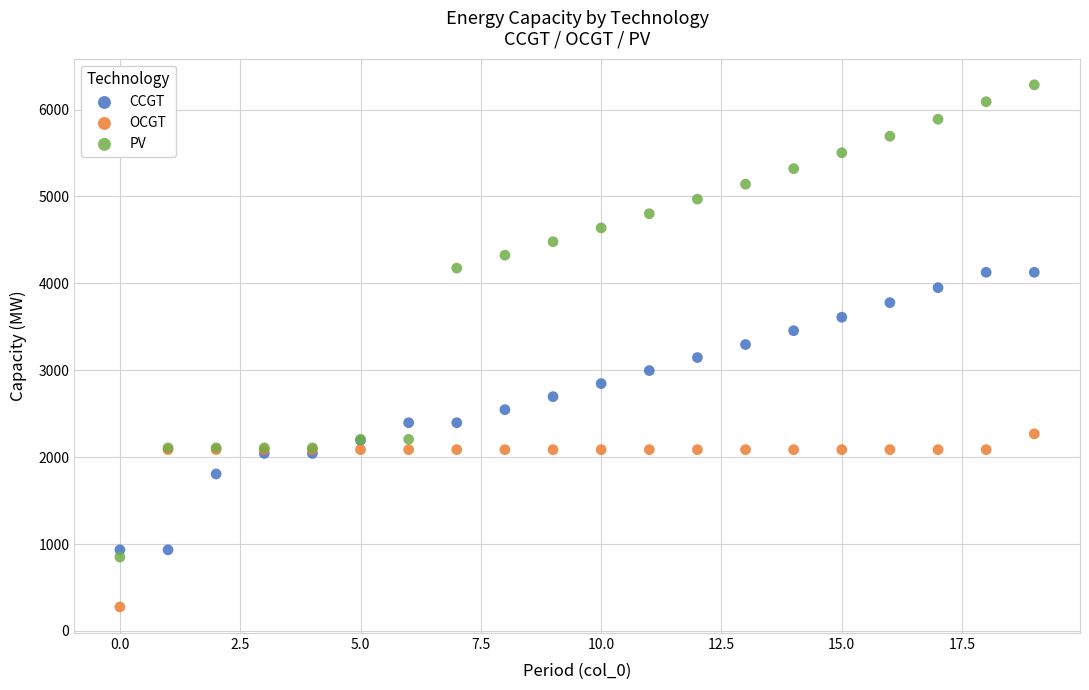

Which series has the widest spread of Y values?

PV